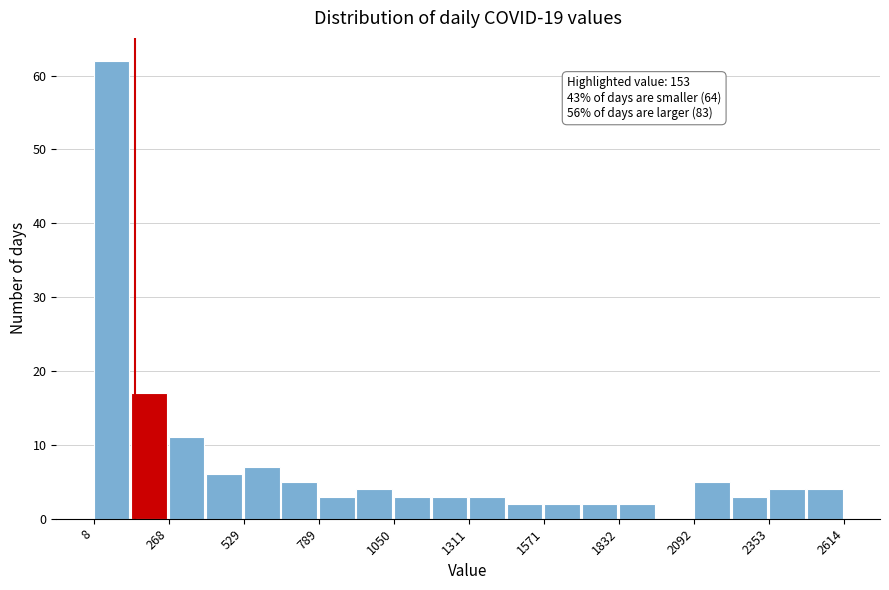

Around what value on the x-axis is the tallest bar? Give the approximate position of its centre, as read against the axis.

50